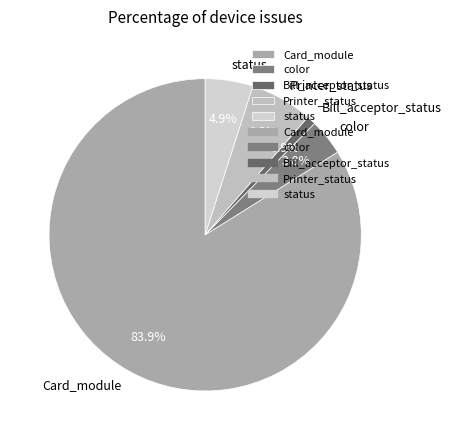

What percentage is NOT represented by color?

96.2%